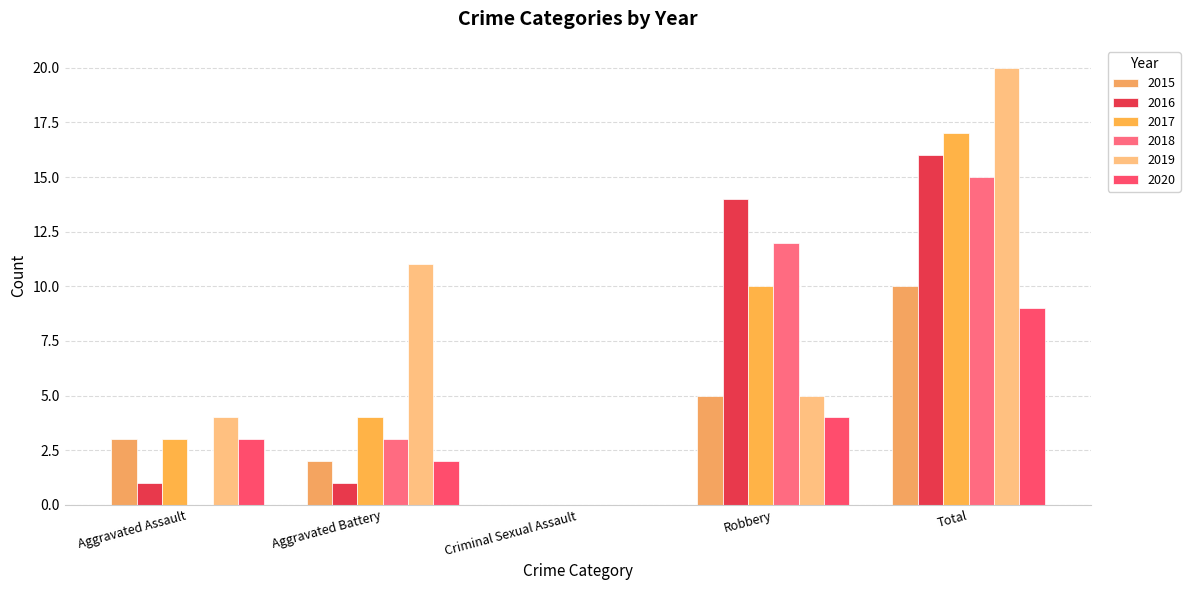

What is the difference between the 2020 values at Aggravated Assault and Criminal Sexual Assault?

3